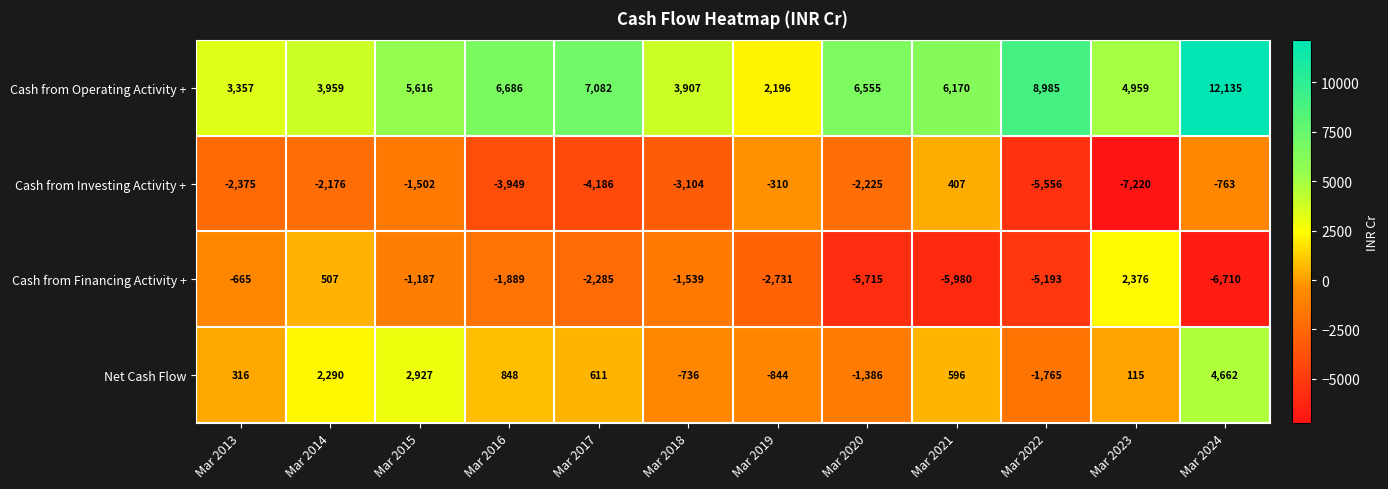

How many data points in Net Cash Flow are less than 596?

6